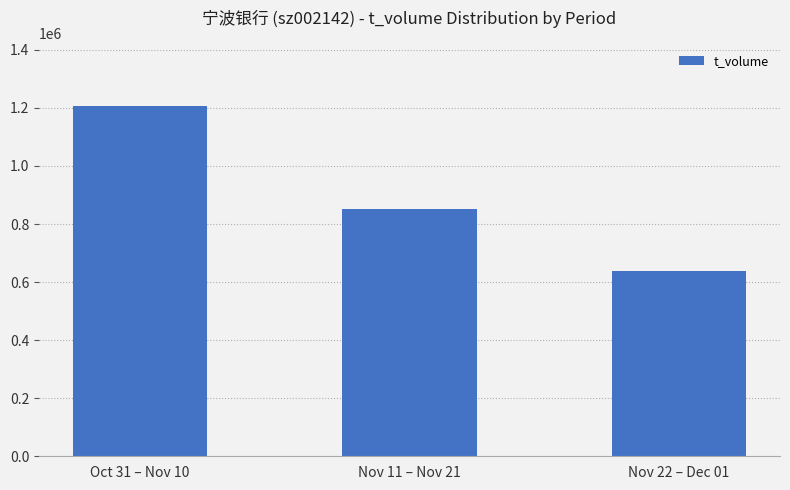

What is the difference between the maximum and second lowest values?

353950